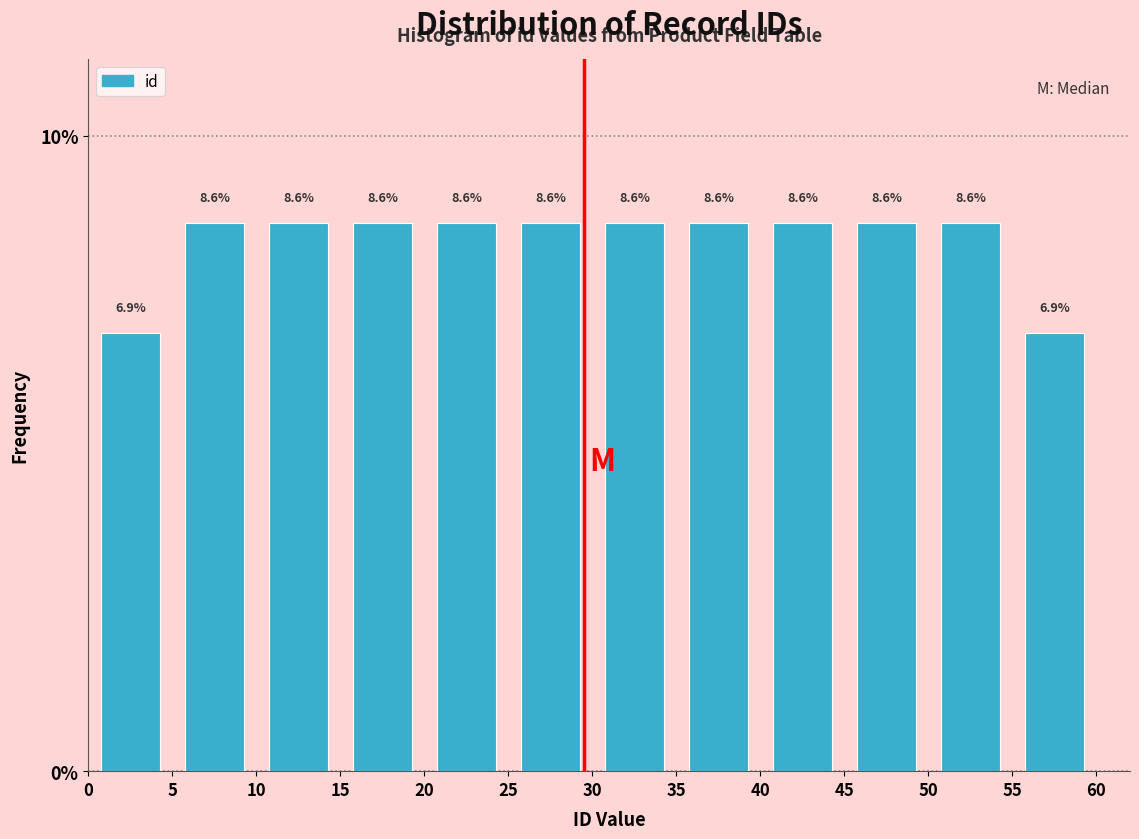

Reading left to right, transcribe this chart: for each bar, give the range it covers on the x-axis and its height.

0 to 5: 6.9
5 to 10: 8.6
10 to 15: 8.6
15 to 20: 8.6
20 to 25: 8.6
25 to 30: 8.6
30 to 35: 8.6
35 to 40: 8.6
40 to 45: 8.6
45 to 50: 8.6
50 to 55: 8.6
55 to 60: 6.9